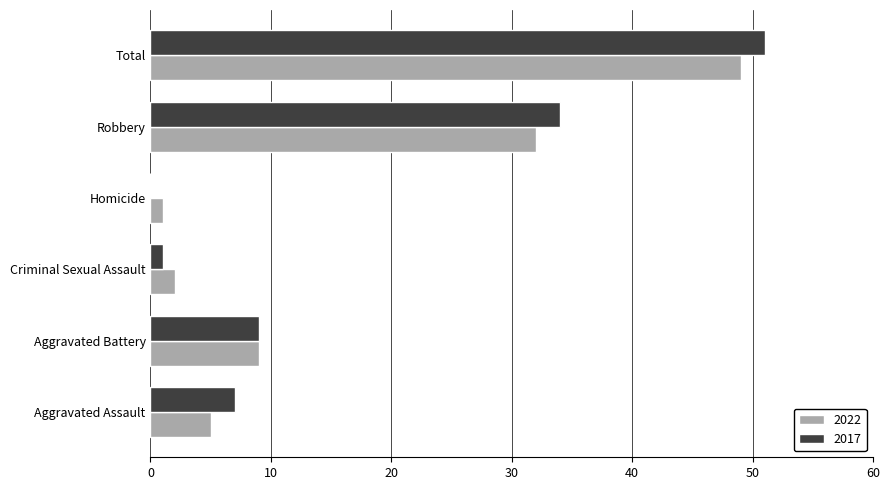

What is the sum of the 2017 values at Aggravated Battery and Aggravated Assault?

16